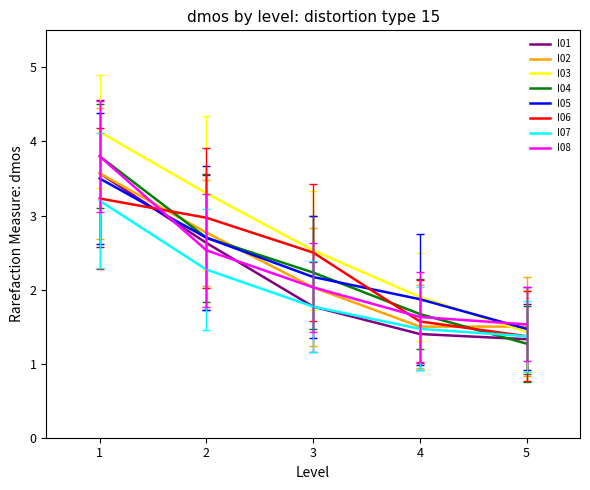

Which series has the widest spread of values?

I03